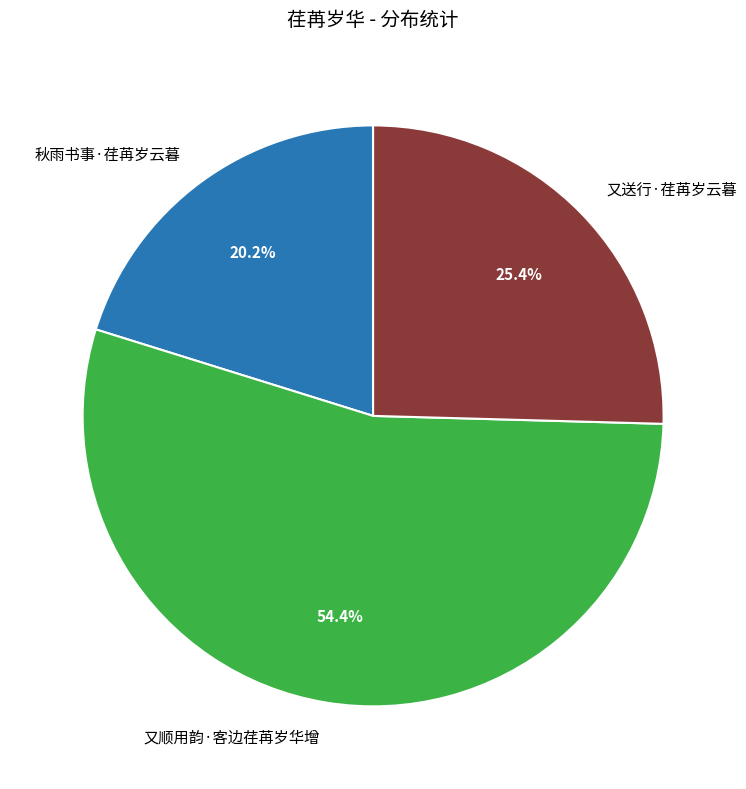

What is the ratio of the value at 秋雨书事·荏苒岁云暮 to the value at 又顺用韵·客边荏苒岁华增?

0.4